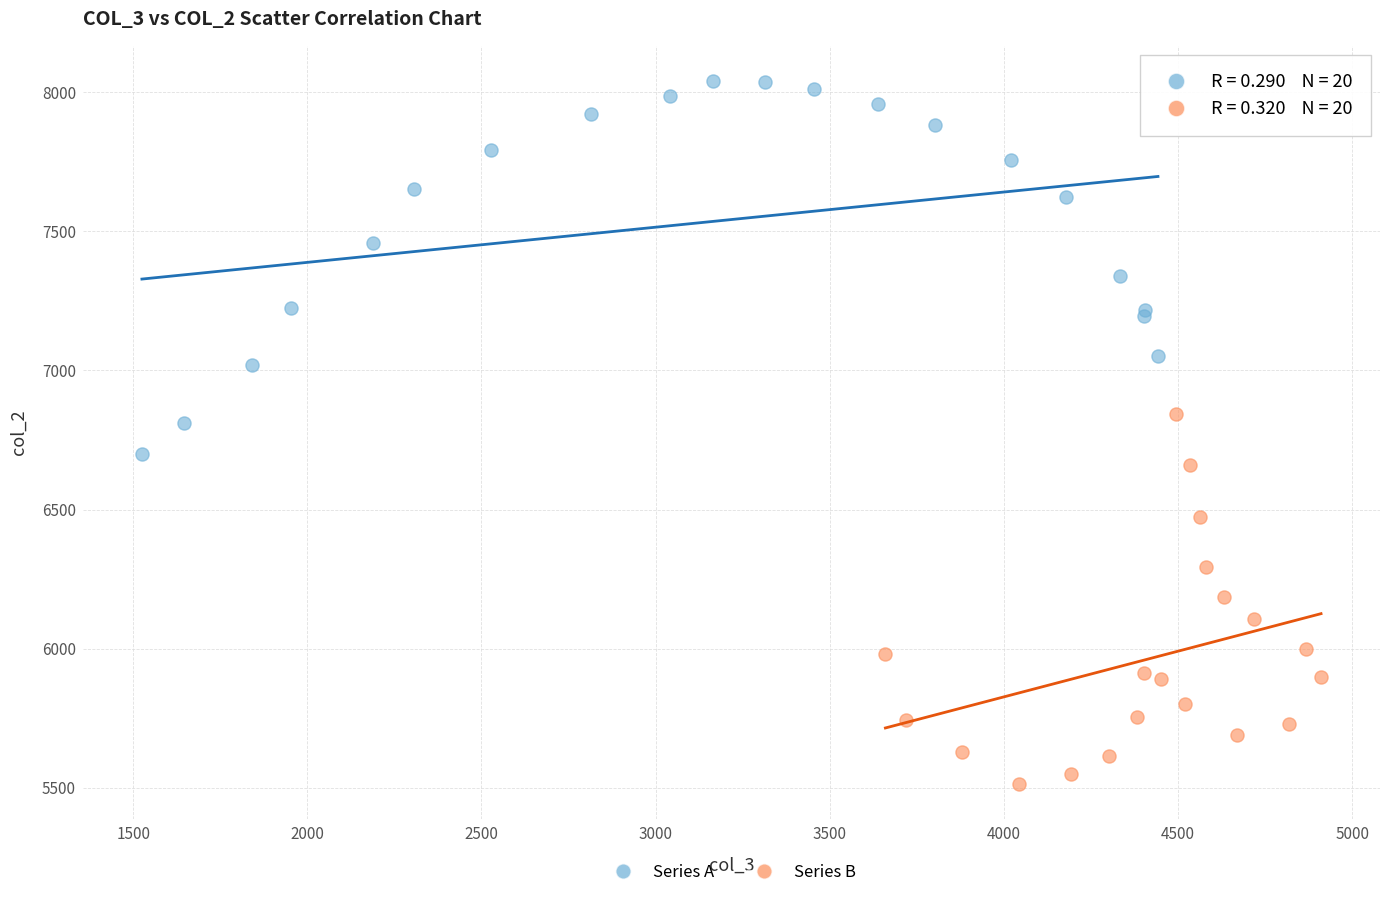

Which series reaches the maximum Y coordinate?

Series A